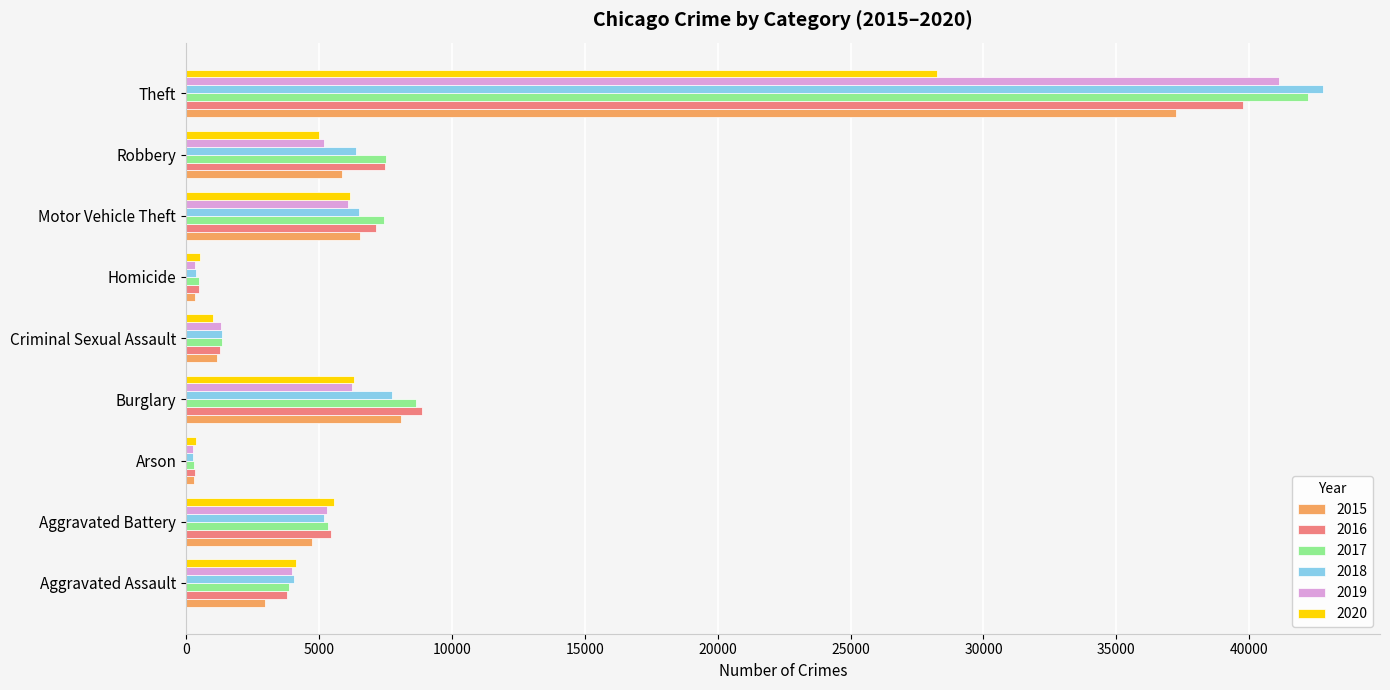

True or false: 2020 has a value of 3289 at Burglary.

False